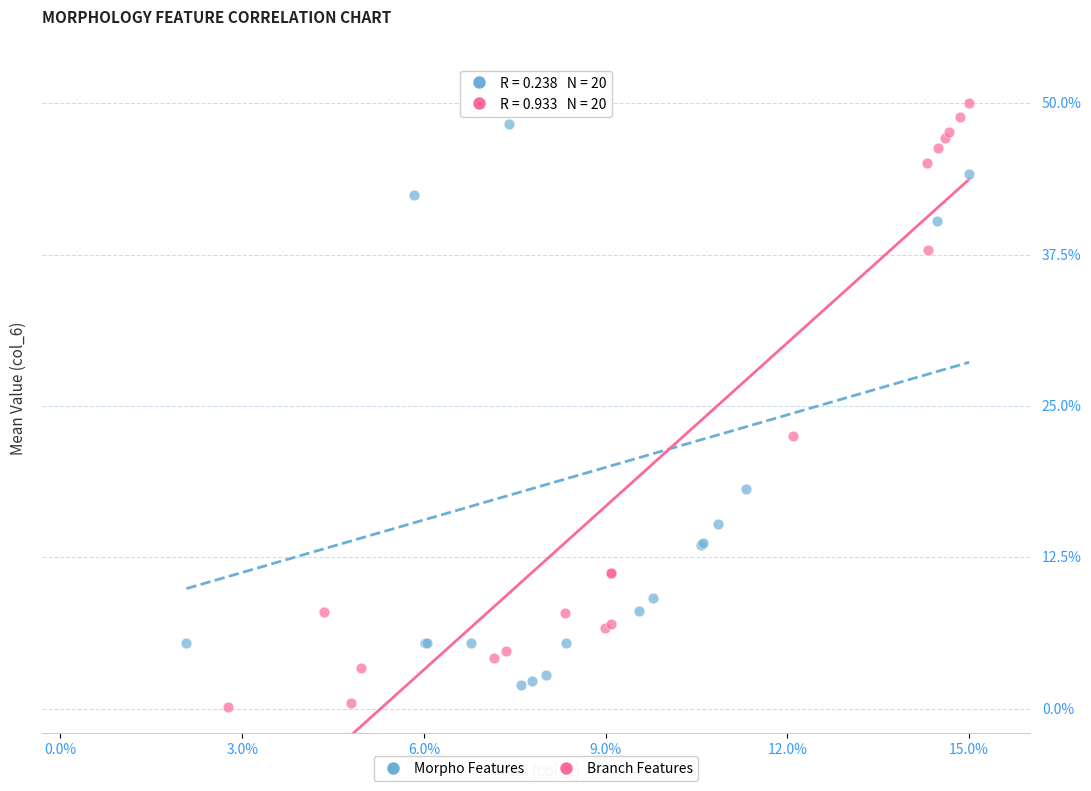

Which series contains the lowest Y value?

Branch Features